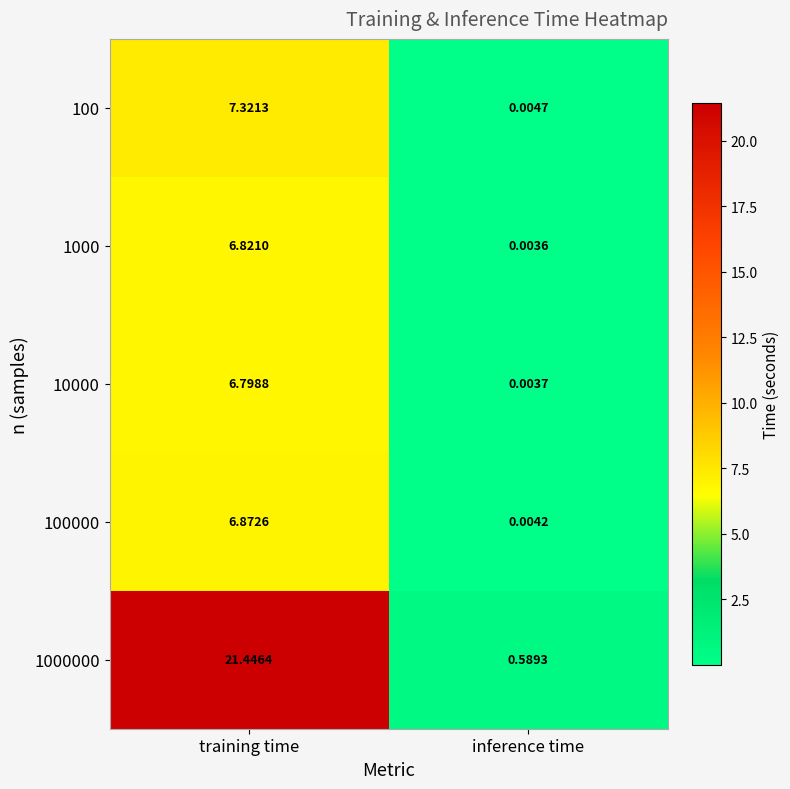

How many series are shown in this chart?

5